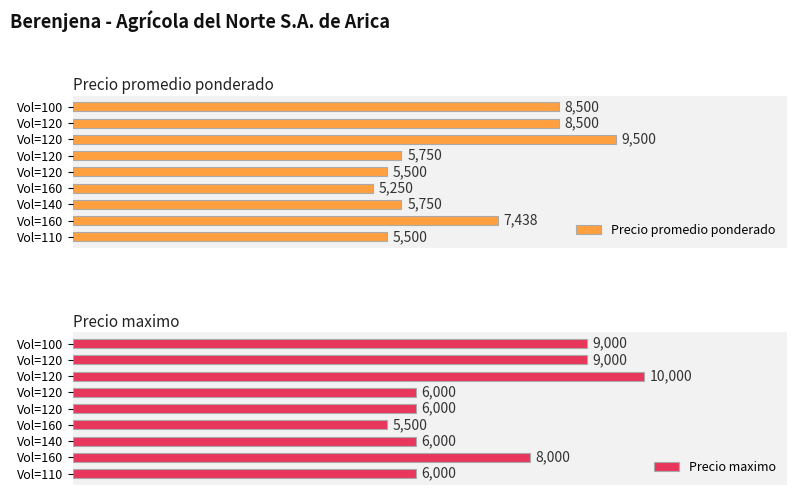

How many bars are there in each group?

2